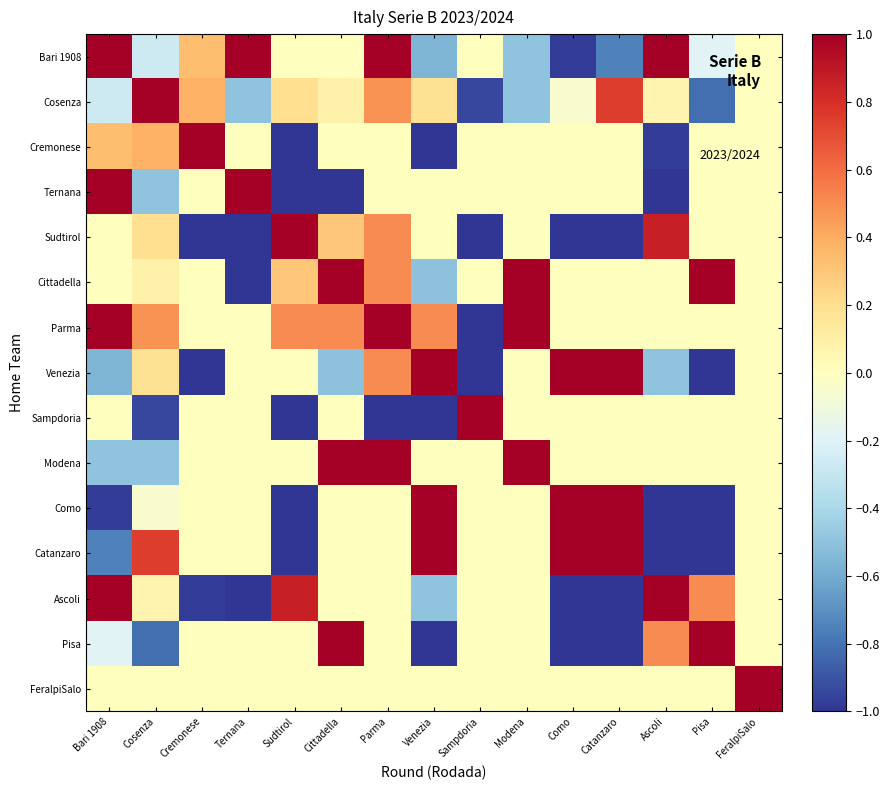

What is the total value across all series at Ascoli?

-1.0